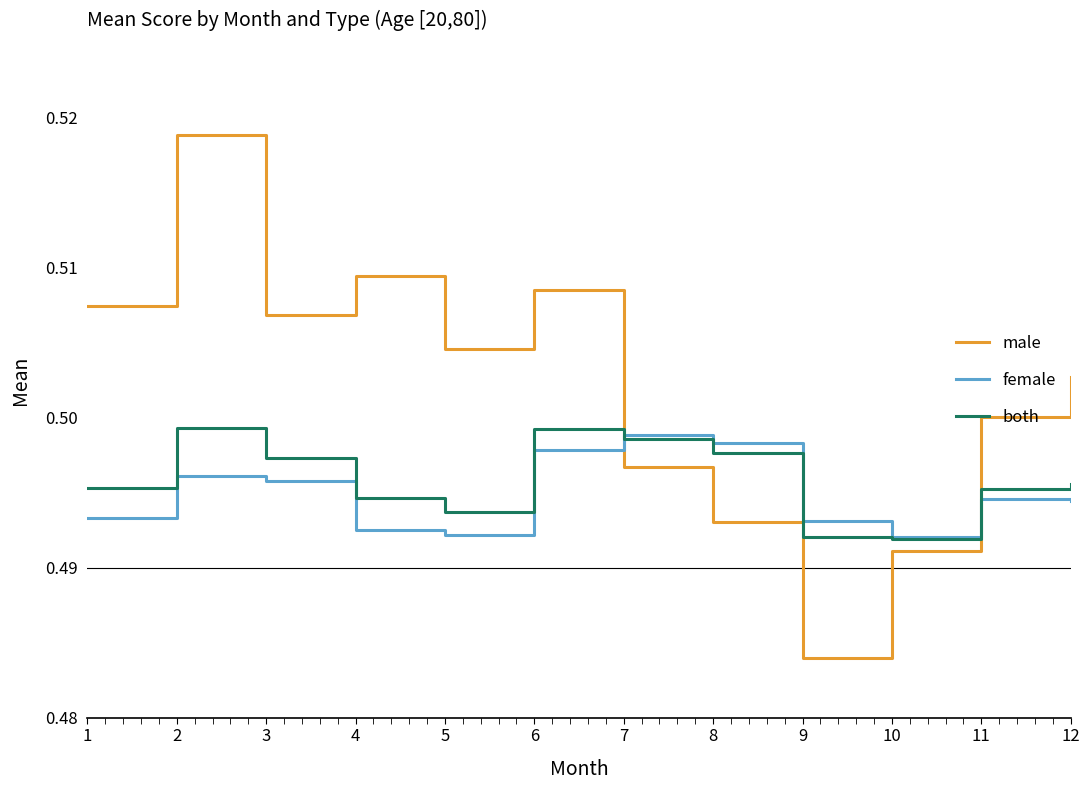

What is the sum of the both values at 11 and 7?

1.0